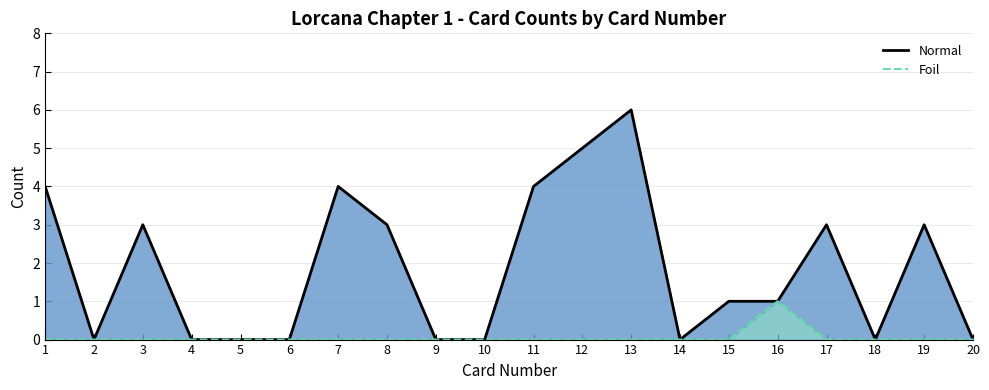

How many data points in Normal are less than 1?

9